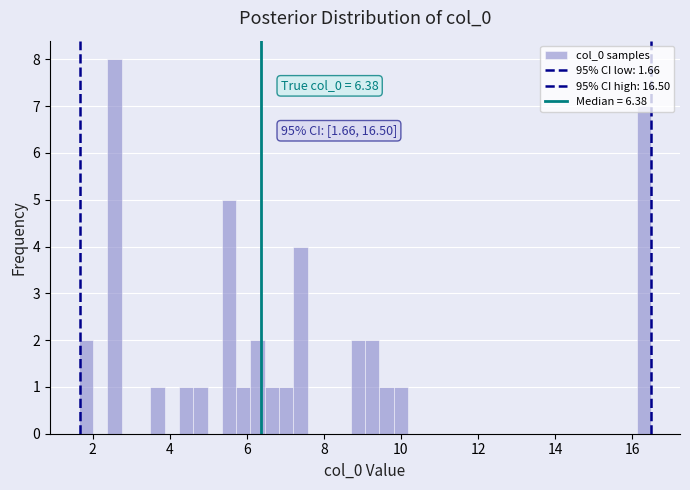

Read against the x-axis, roughly where is the centre of the tallest bar?

2.6